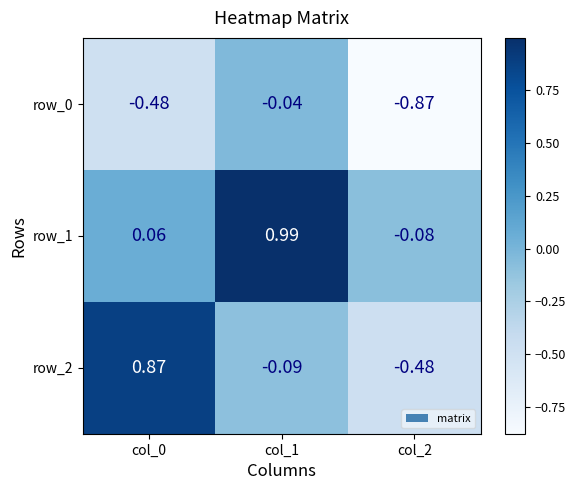

Is the value of row_1 at col_2 greater than the value of row_0 at col_2?

Yes